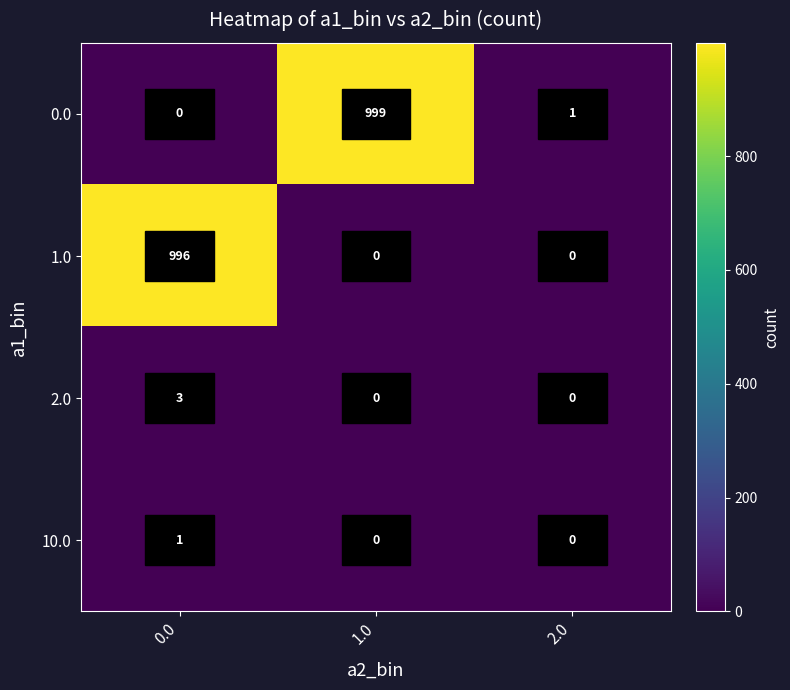

What is the greatest value displayed?

999